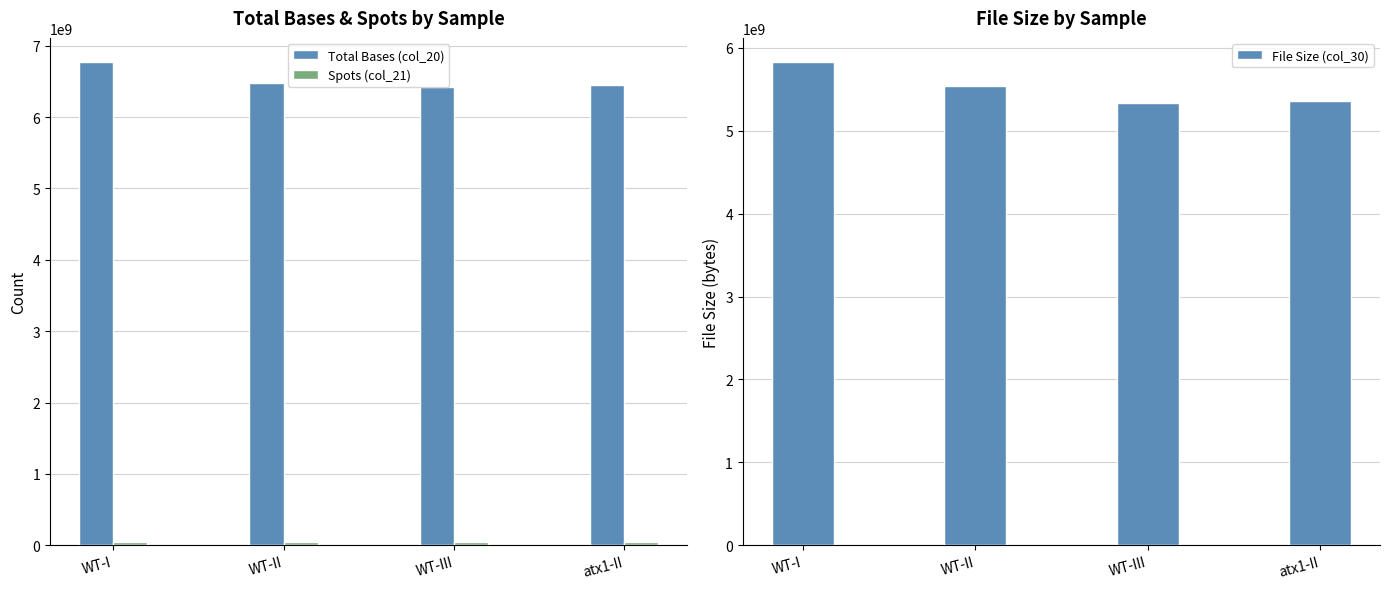

Rank the categories by Spots (col_21) value from lowest to highest.

WT-III, atx1-II, WT-II, WT-I